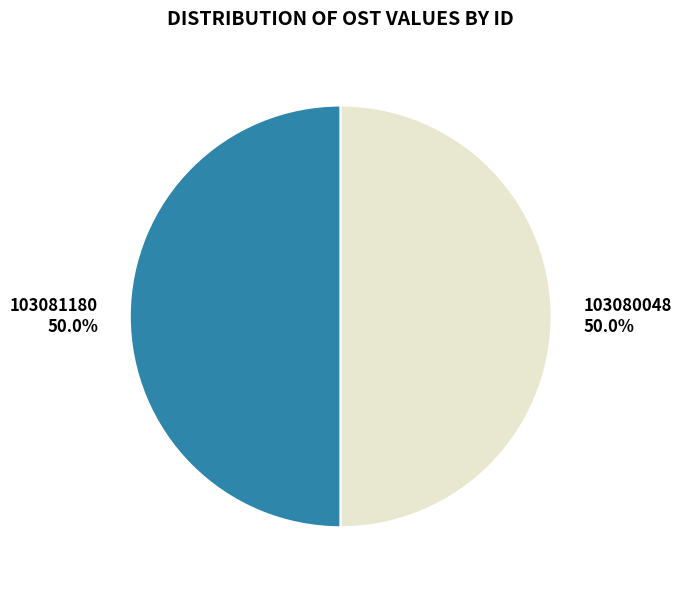

Do 103080048 50.0% and 103081180 50.0% together represent more than half of the pie?

Yes